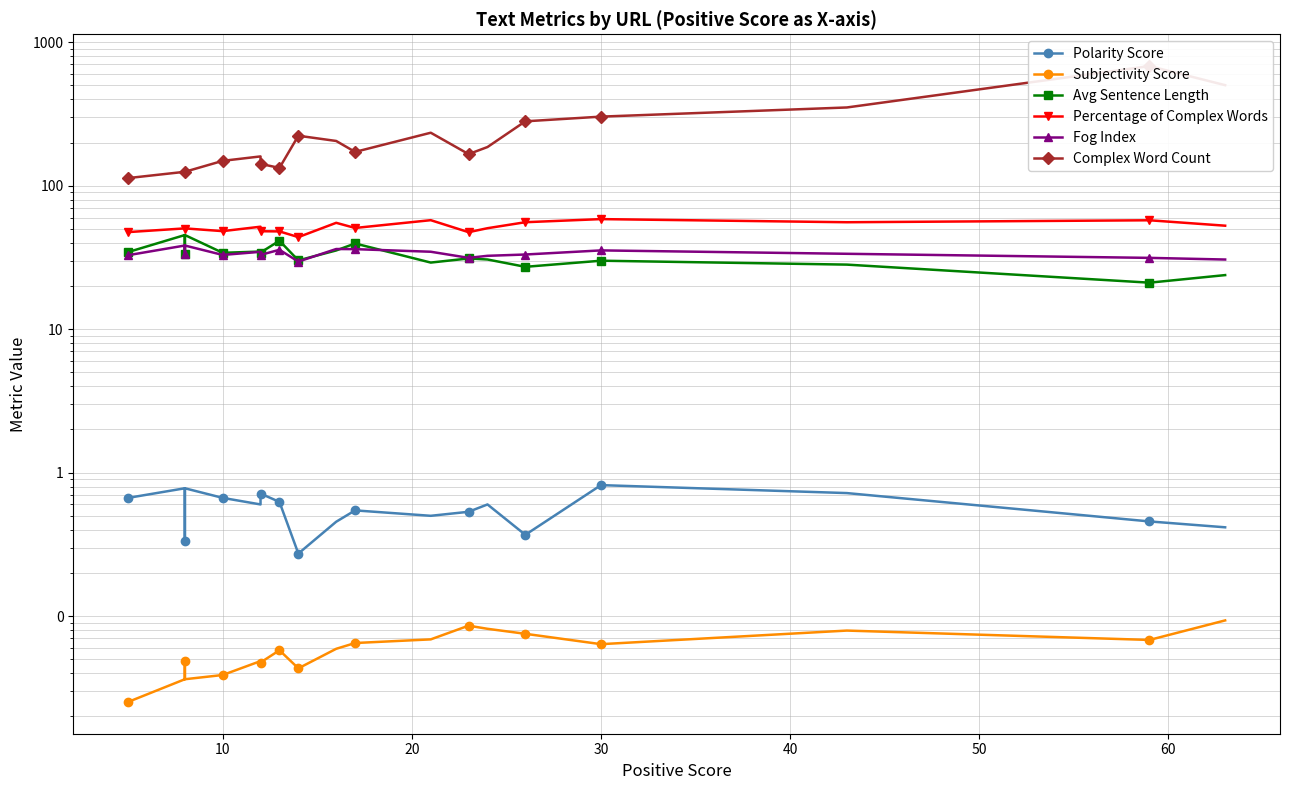

True or false: Subjectivity Score and Polarity Score intersect in this chart.

False